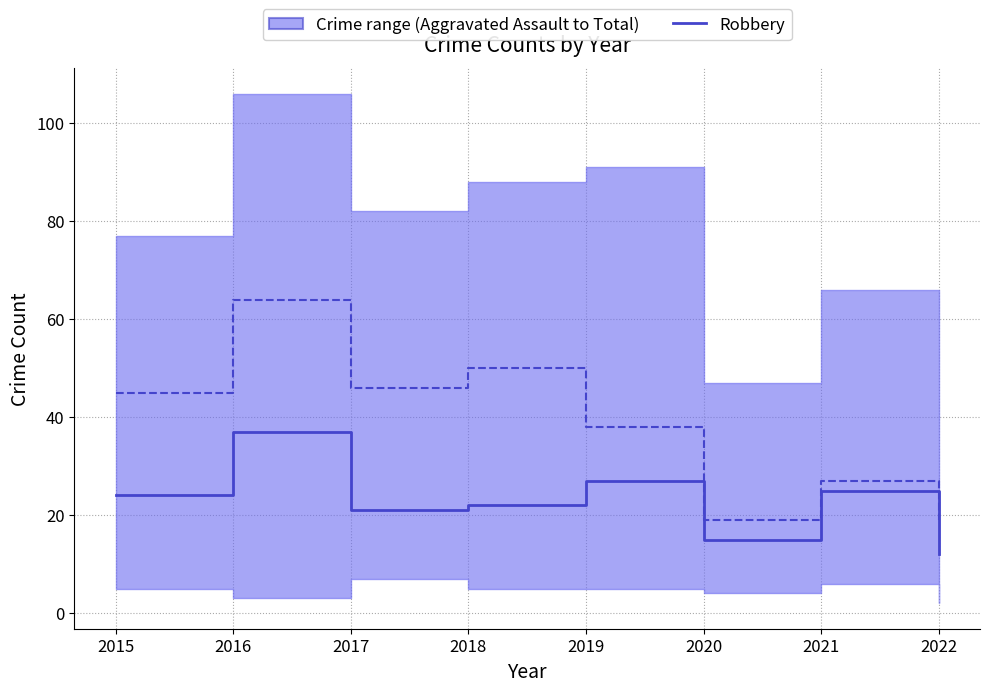

Is it true that Robbery (median) equals 12 at 2022?

True